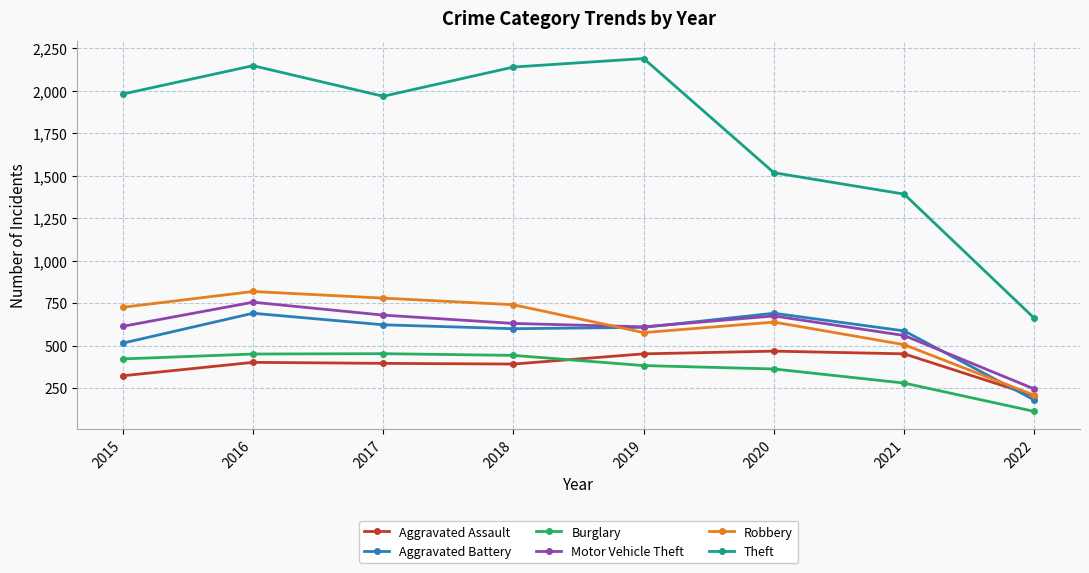

What is the spread (max minus min) of values at 2020?

1155